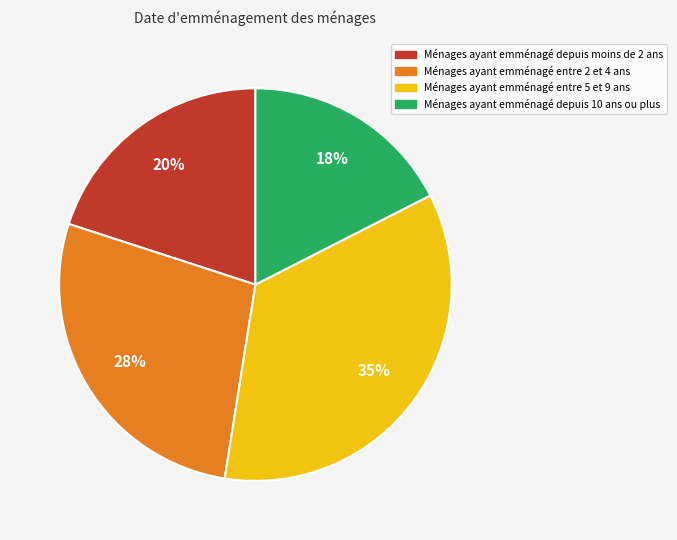

Is there a majority slice in this chart?

No